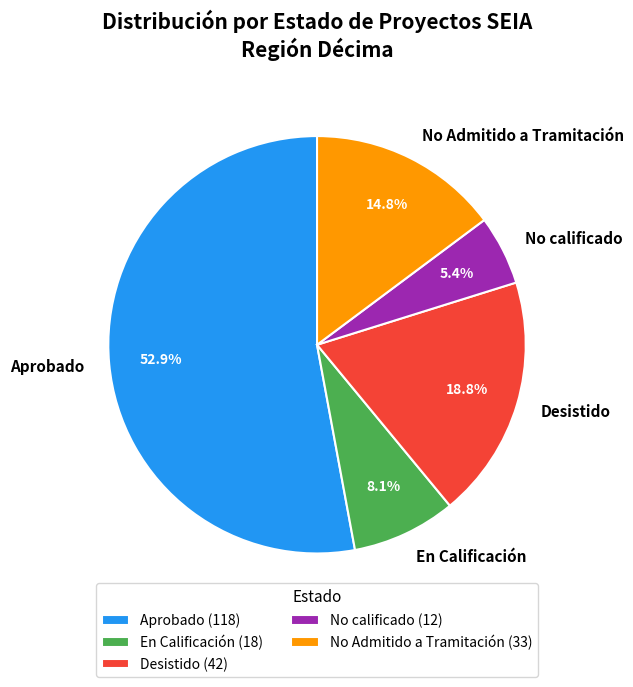

What percentage is the No calificado slice, to the nearest percent?

5%